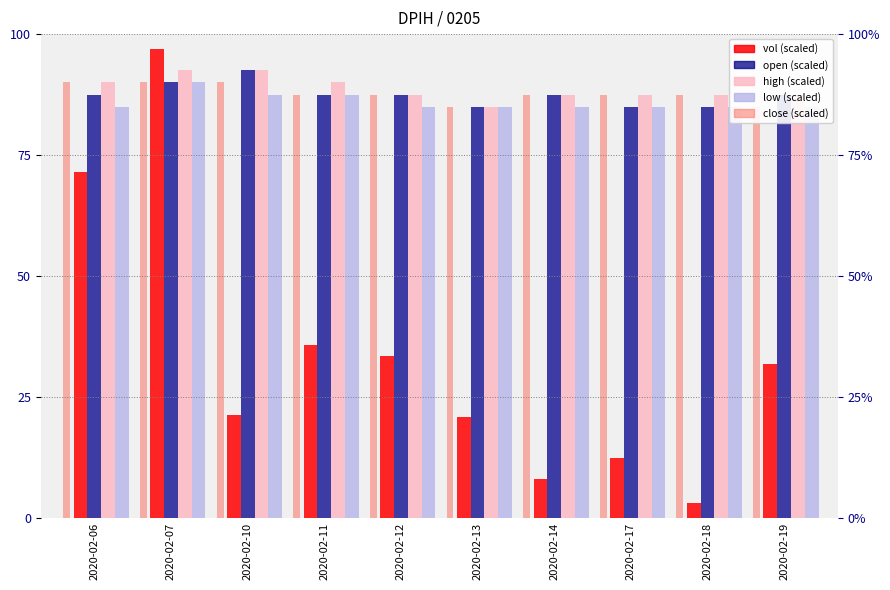

What is the difference between the highest and lowest values at 2020-02-10?

71.3